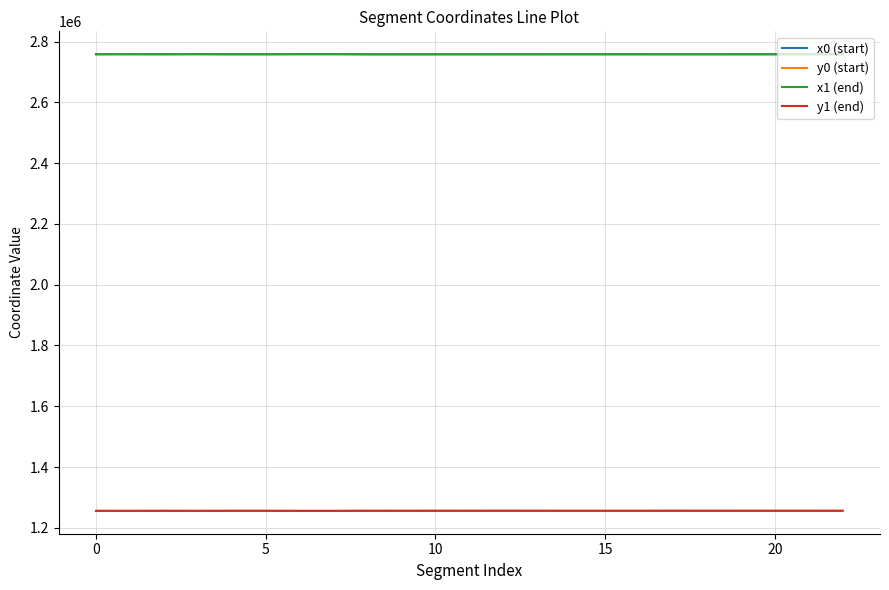

True or false: x1 (end) has more than 2 points higher than both neighbors.

True